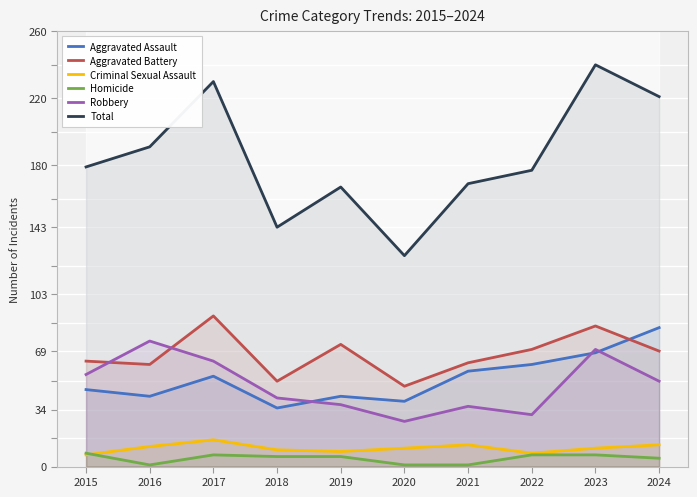

Which series has the largest range (max minus min)?

Total